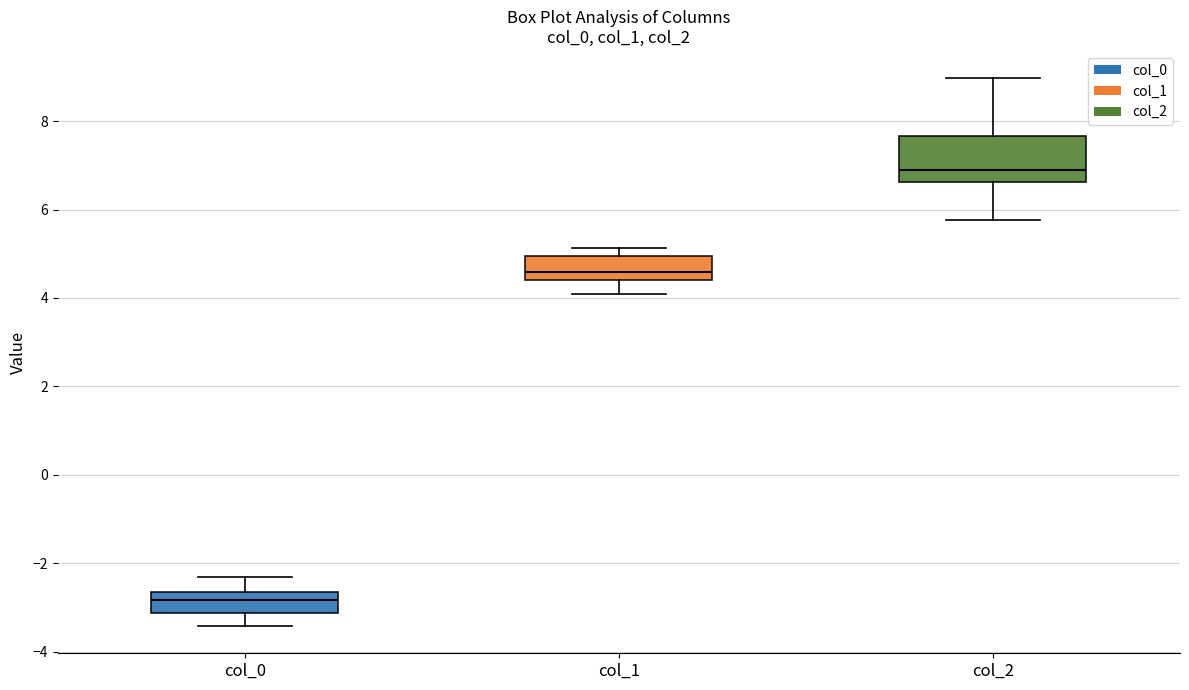

Which box has the lowest median line?

col_0